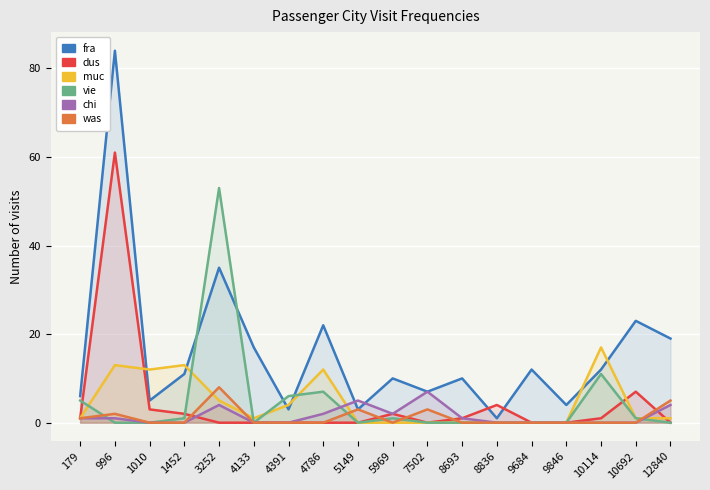

Where is the first local maximum for was?

996